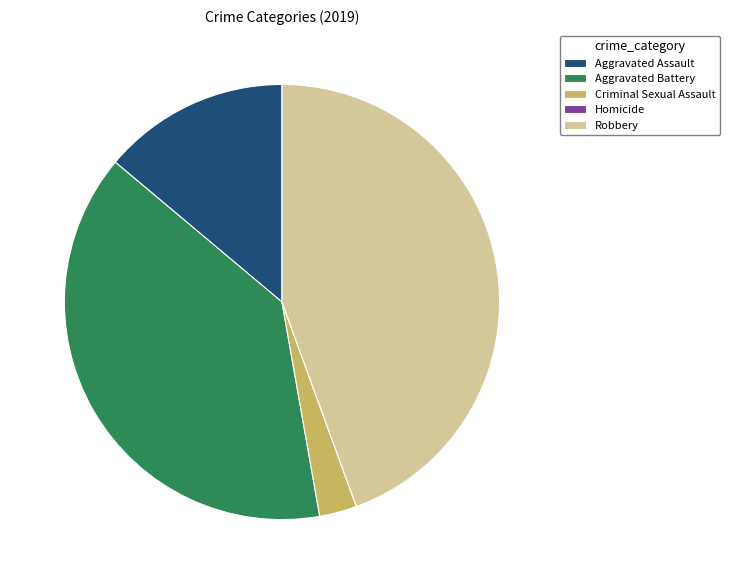

Does any single category account for the majority?

No